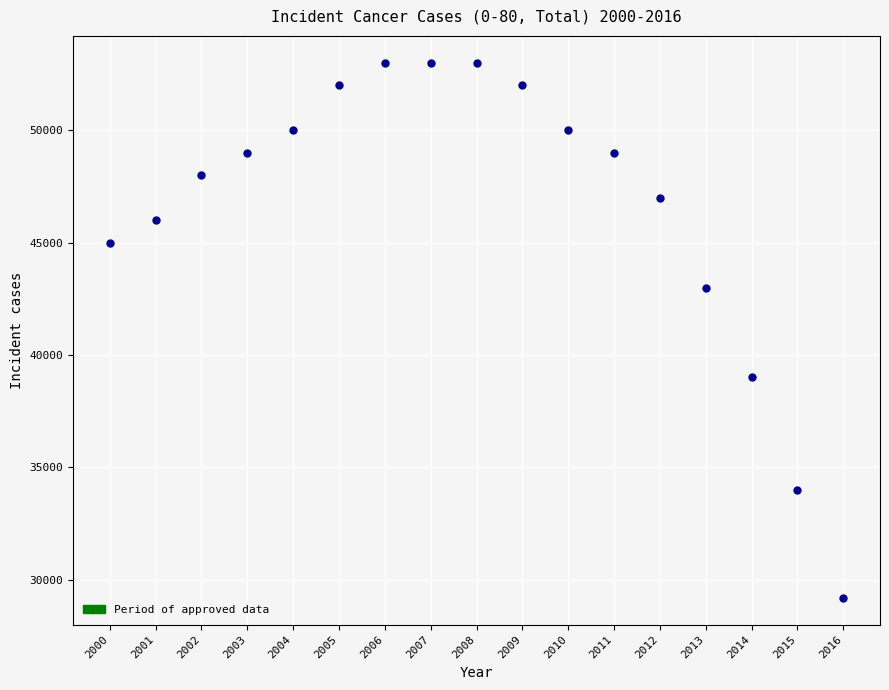

What is the range of Y values (max minus min)?

23800